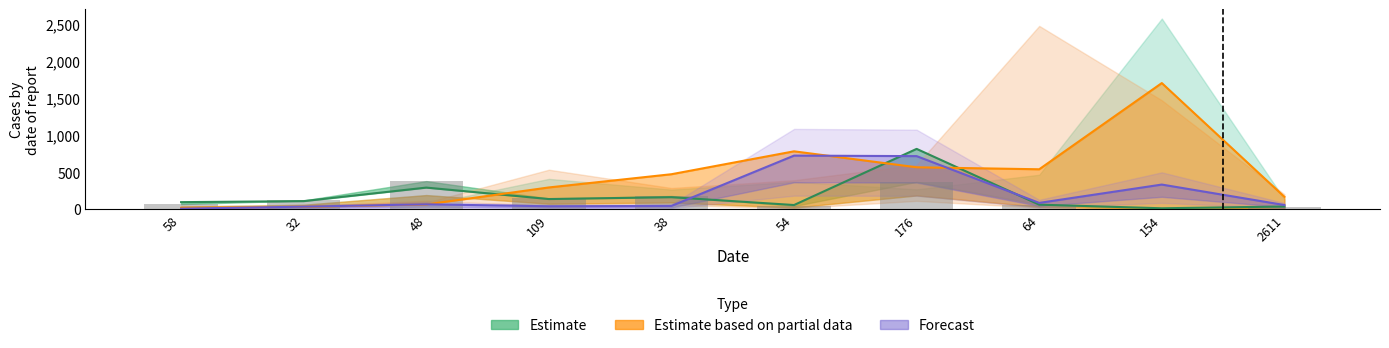

What is the difference between the maximum and minimum values in the Estimate series?

804